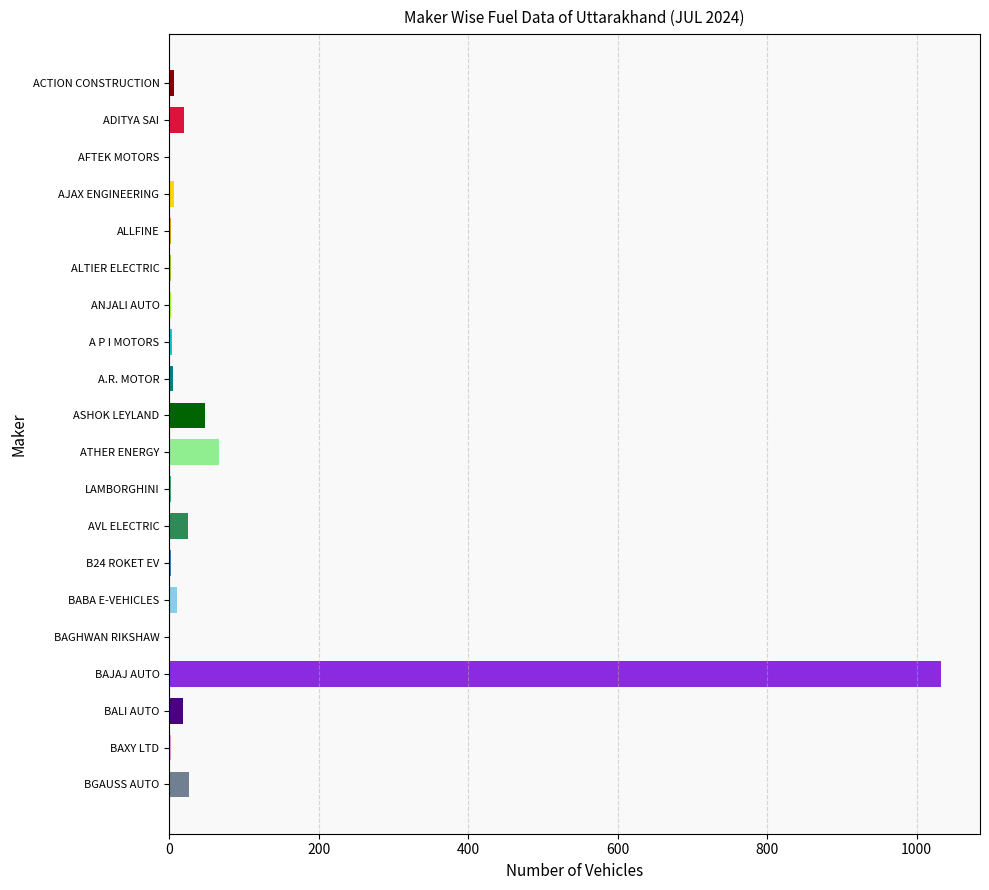

At which category is the sum across all series the highest?

BAJAJ AUTO